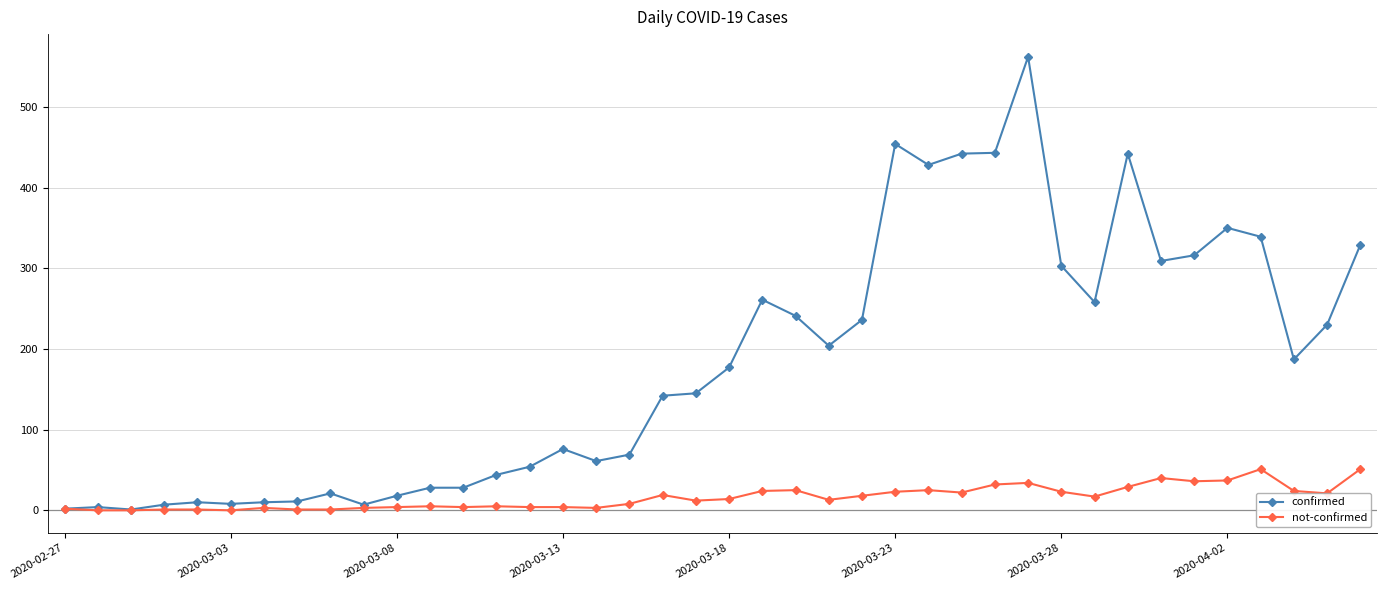

List the series in order of their peak value, lowest first.

not-confirmed, confirmed